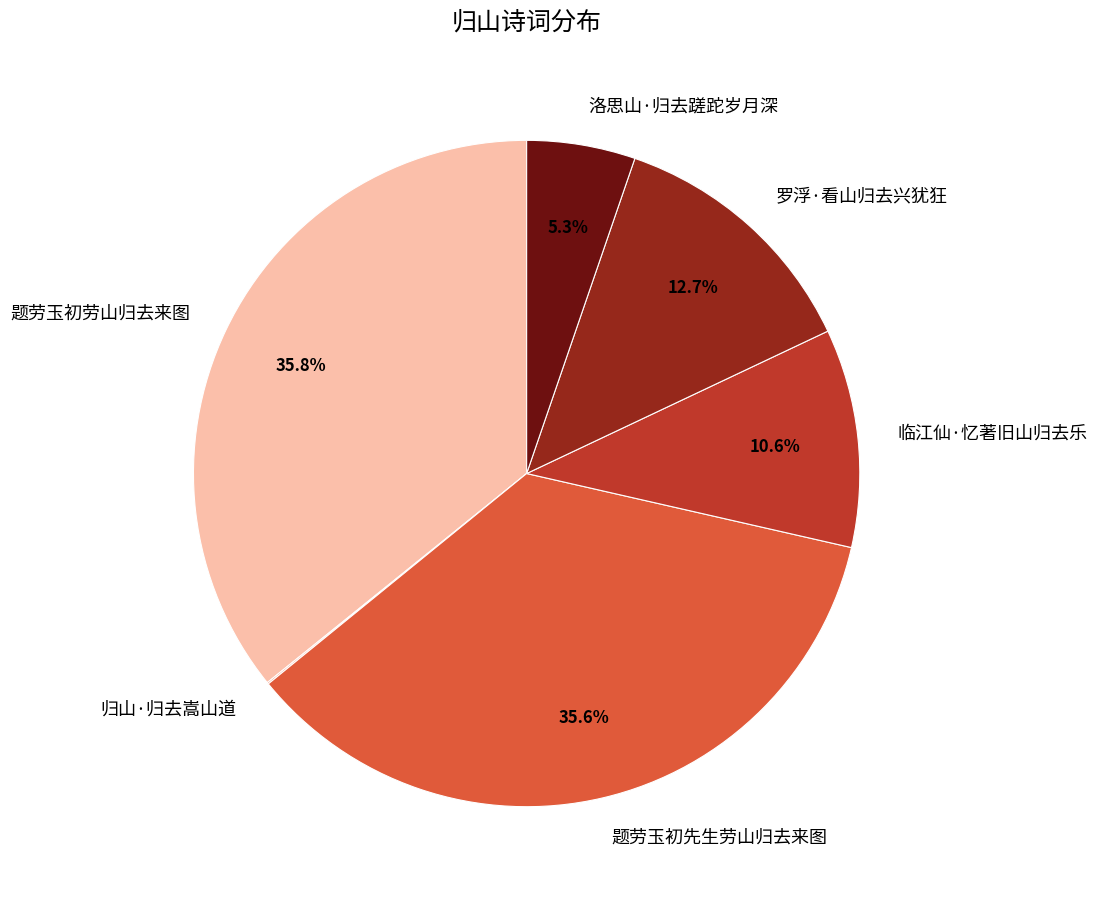

Is there a majority slice in this chart?

No